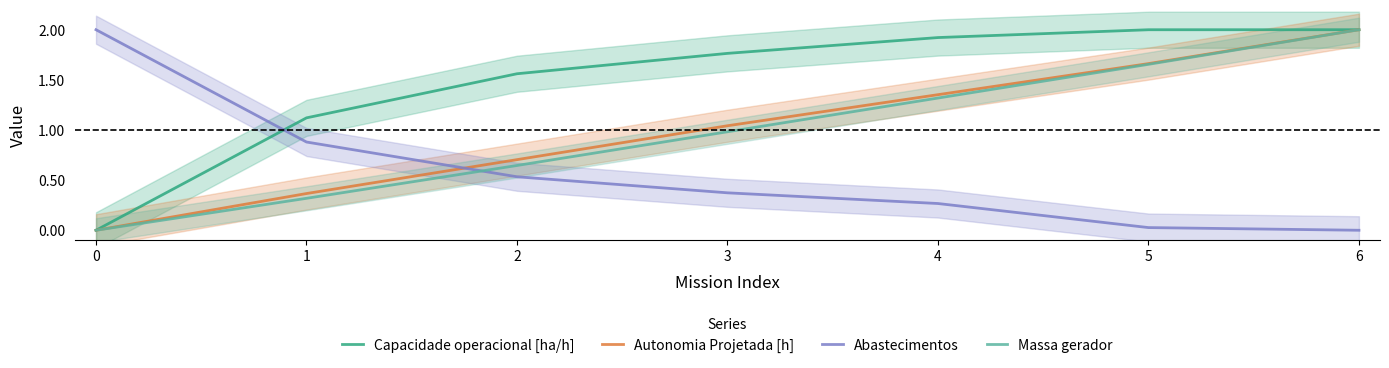

True or false: Abastecimentos has a value of 0.3 at 4.

True